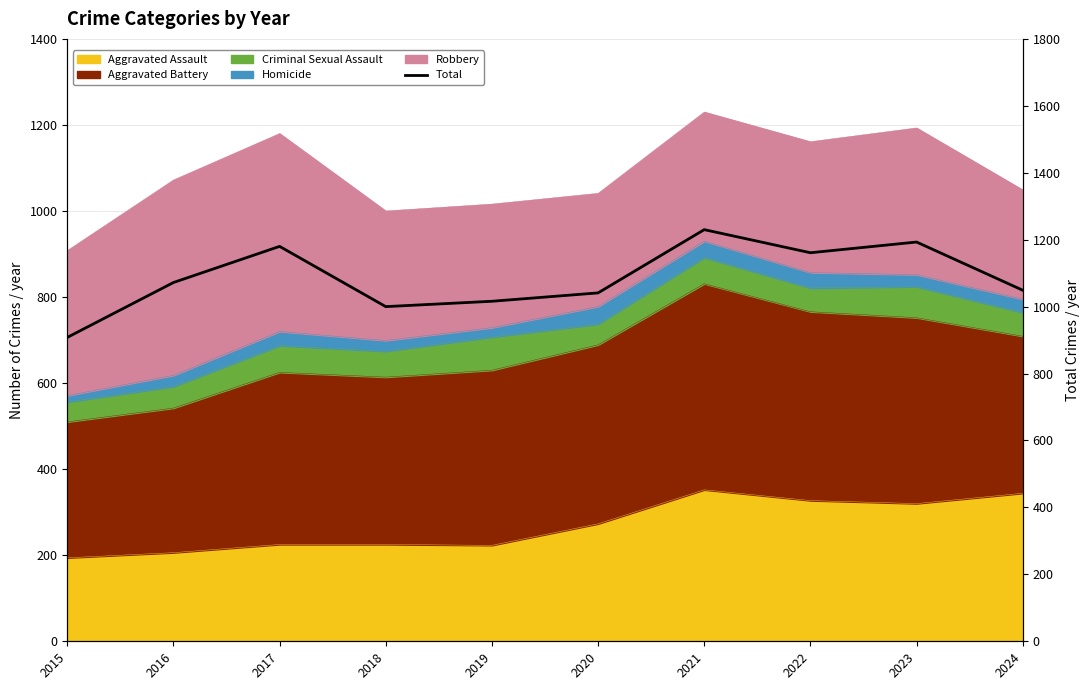

How many data points are less than 1072?

5